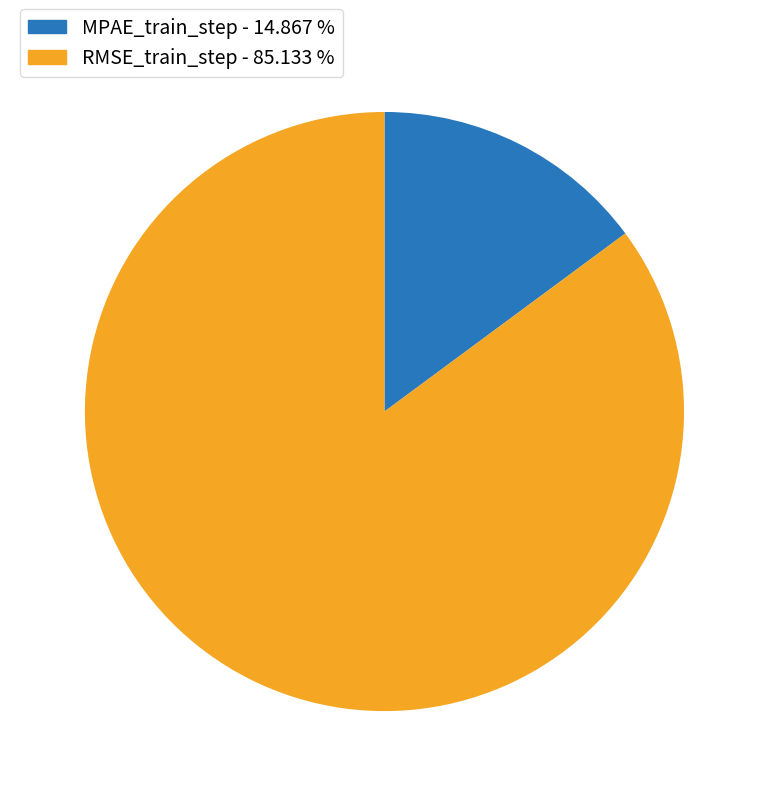

Rank the categories by value from lowest to highest.

MPAE_train_step, RMSE_train_step